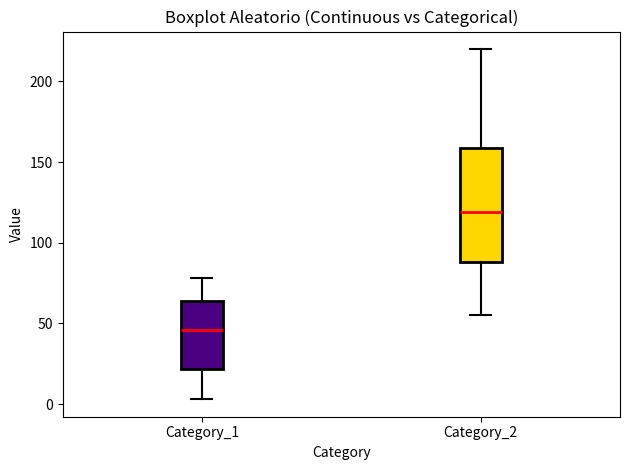

Reading left to right, read every box against the y-axis: the position of its median line, the range the box covers, and the ends of its whiskers. The values are not printed on the chart, so give them approximately, as read against the axis.

Category_1: median 45, box 20 to 65, whiskers 5 to 80
Category_2: median 120, box 90 to 160, whiskers 55 to 220